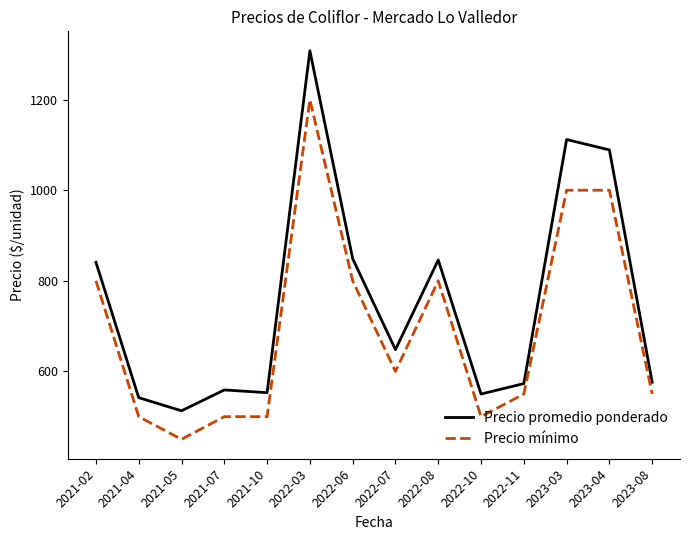

Which series has the largest total across all categories?

Precio promedio ponderado